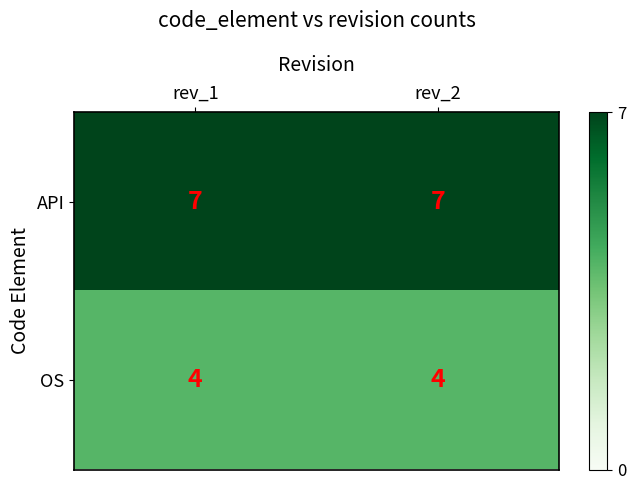

What is the spread (max minus min) of values at rev_2?

3